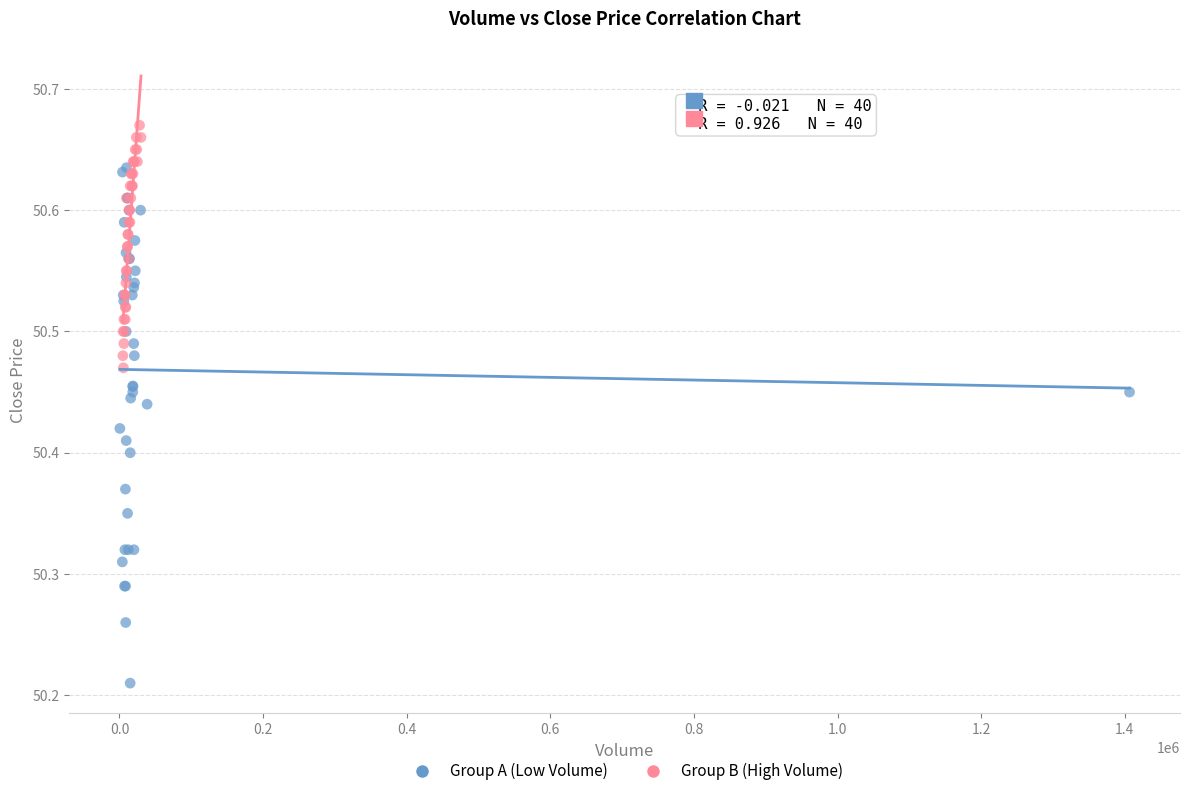

Which series has the largest Y range (max minus min)?

Group A (Low Volume)